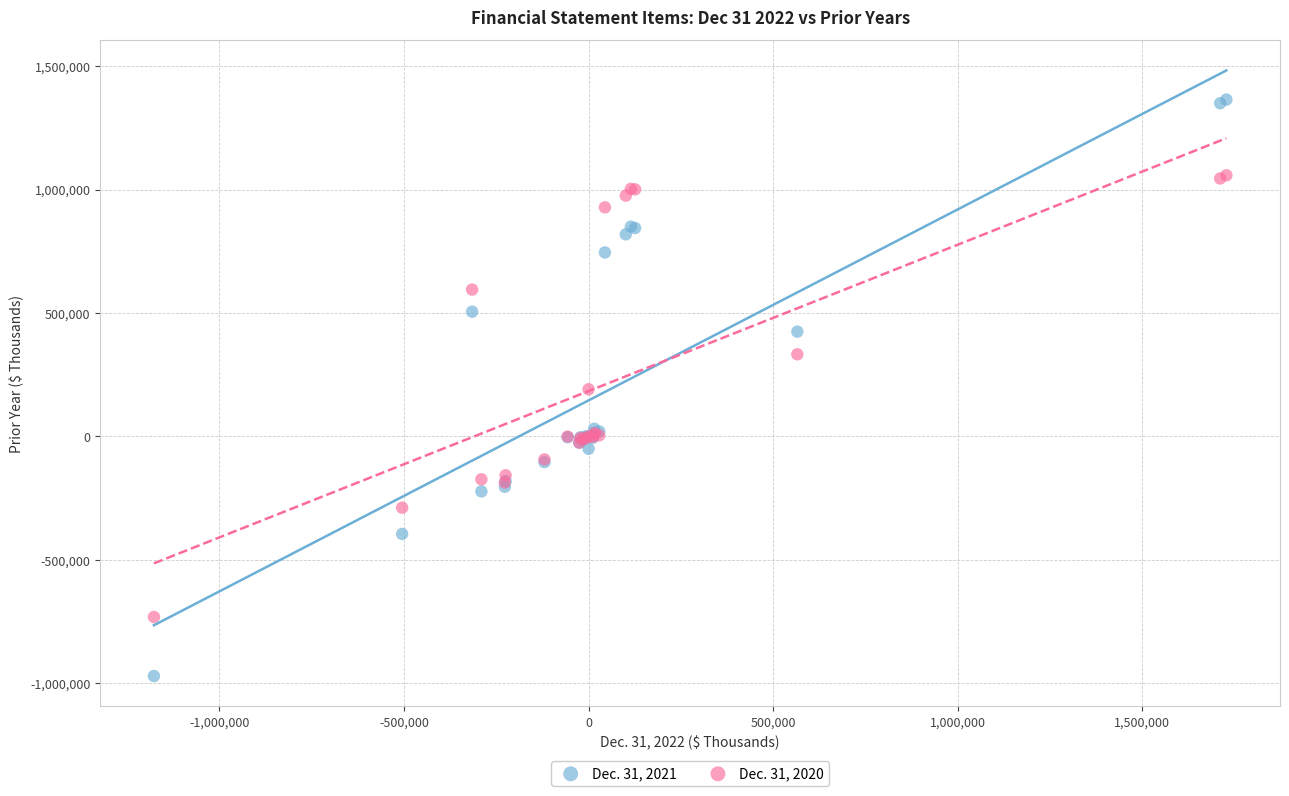

Which series contains the highest Y value?

Dec. 31, 2021